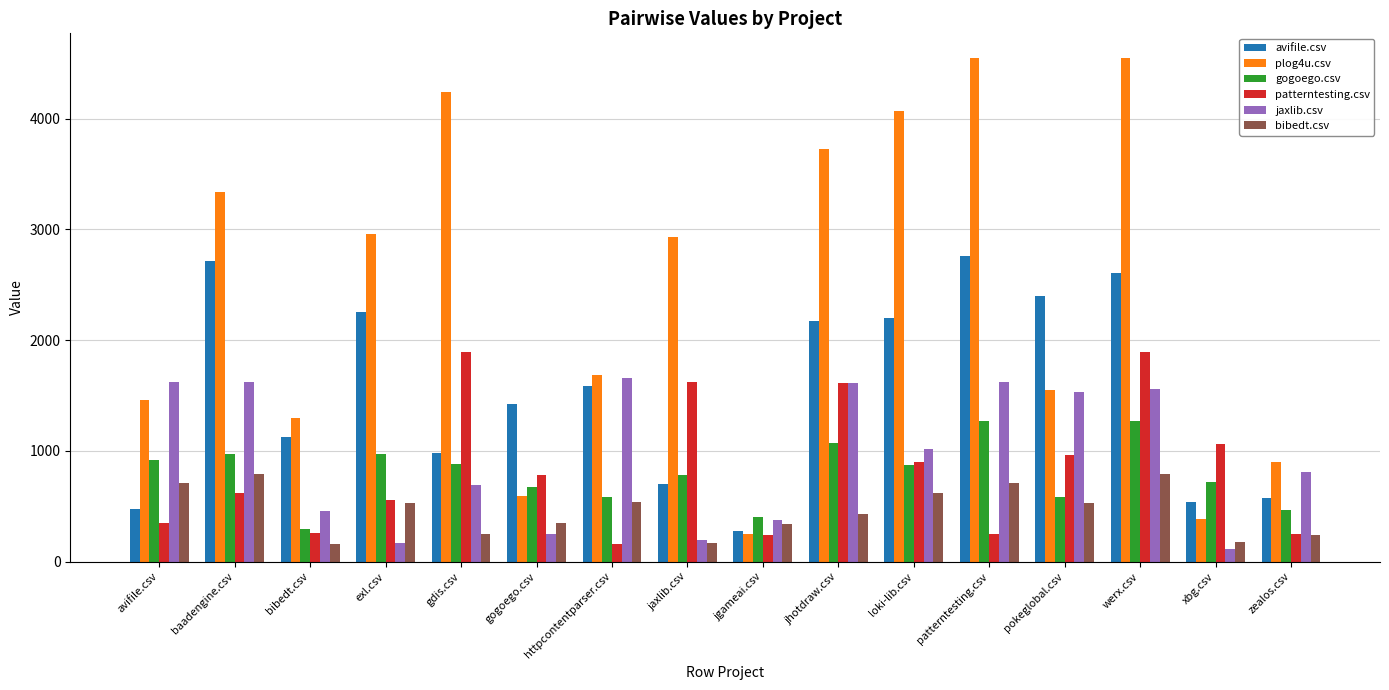

At which label does avifile.csv first exceed 1590?

baadengine.csv